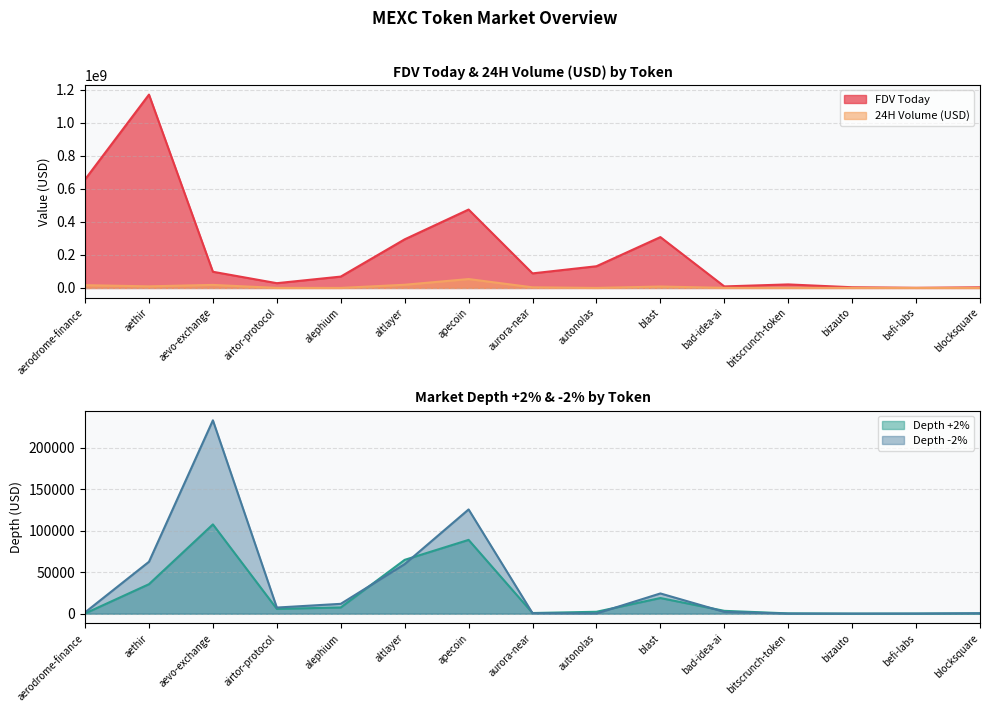

What is the sum of all 24H Volume (USD) values?

134646694